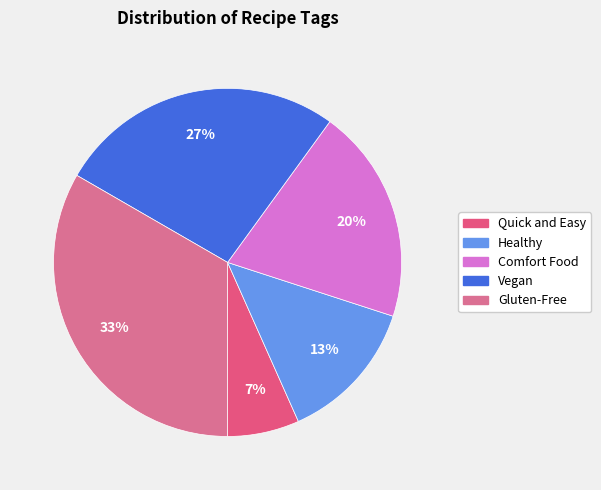

How many segments does this pie chart have?

5